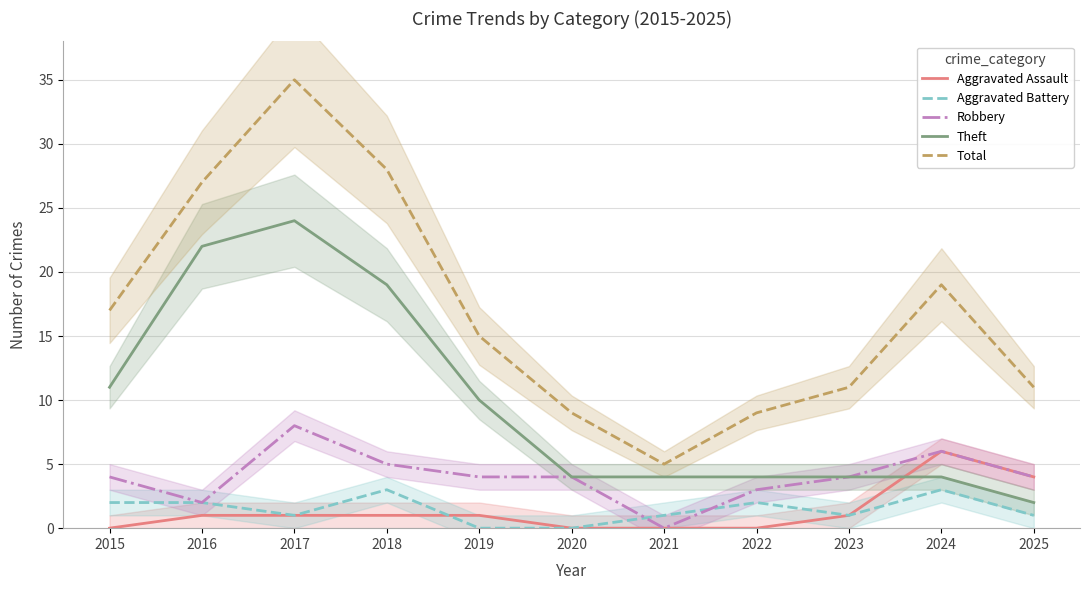

Reading left to right, list all the values displayed in this chart.

Aggravated Assault: 0	1	1	1	1	0	0	0	1	6	4
Aggravated Battery: 2	2	1	3	0	0	1	2	1	3	1
Robbery: 4	2	8	5	4	4	0	3	4	6	4
Theft: 11	22	24	19	10	4	4	4	4	4	2
Total: 17	27	35	28	15	9	5	9	11	19	11